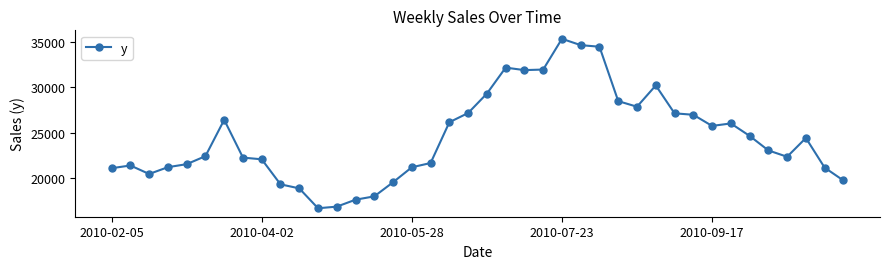

What is the greatest value displayed?

35367.9